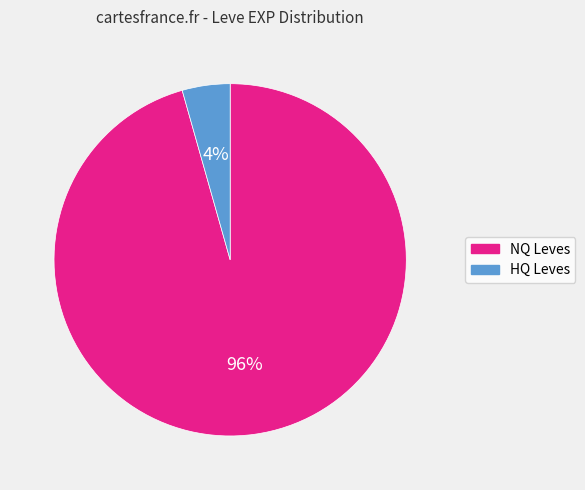

Is there any slice that represents more than half of the pie?

Yes